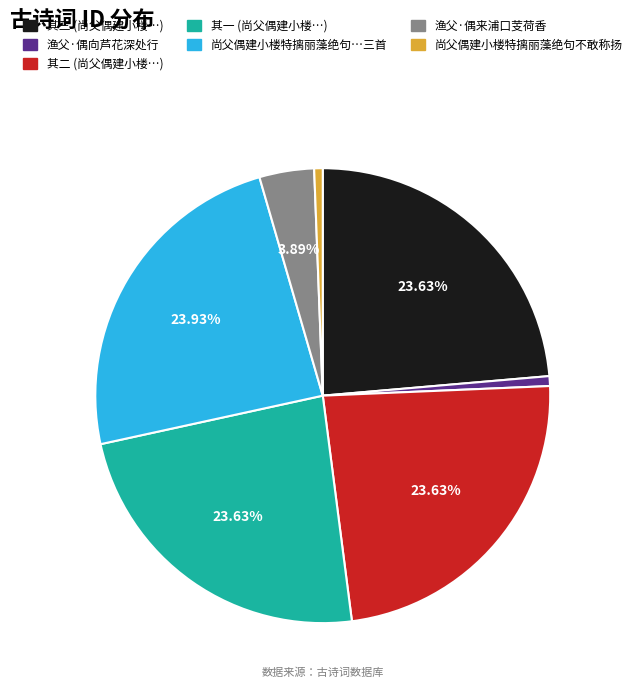

Does any single category account for the majority?

No